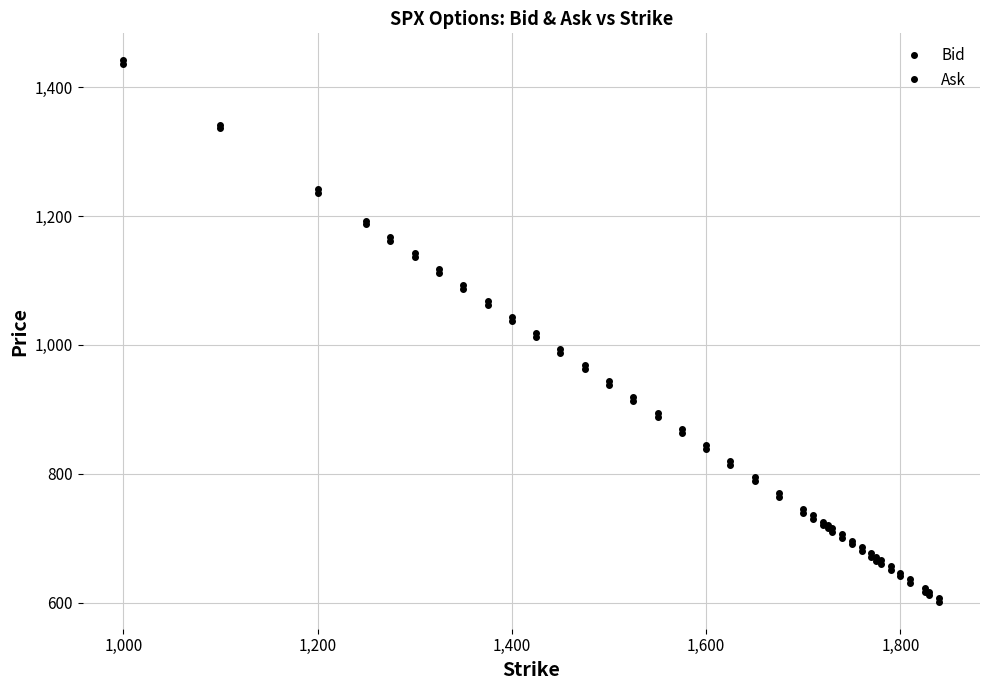

True or false: Ask has more than 1 interior local peaks.

False